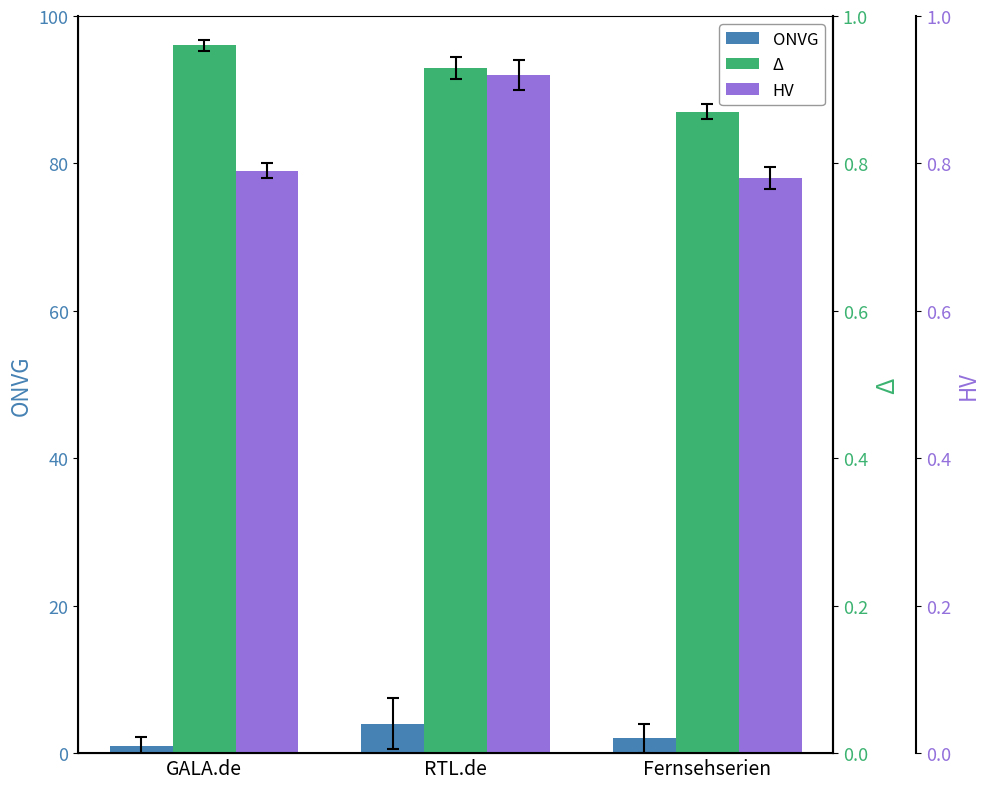

The Delta series shows 25 at RTL.de. True or false?

False